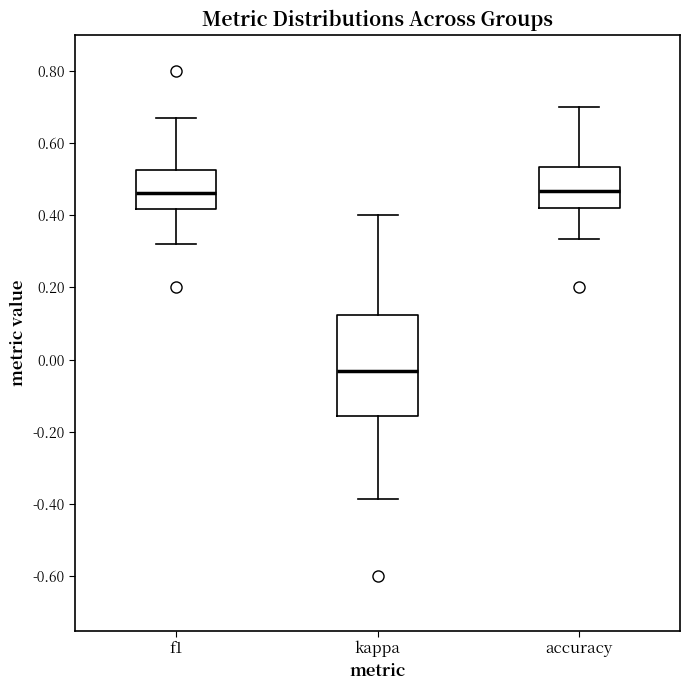

Reading left to right, read every box against the y-axis: the position of its median line, the range the box covers, and the ends of its whiskers. The values are not printed on the chart, so give them approximately, as read against the axis.

f1: median 0.46, box 0.42 to 0.52, whiskers 0.32 to 0.68
kappa: median -0.04, box -0.16 to 0.12, whiskers -0.38 to 0.40
accuracy: median 0.46, box 0.42 to 0.54, whiskers 0.34 to 0.70